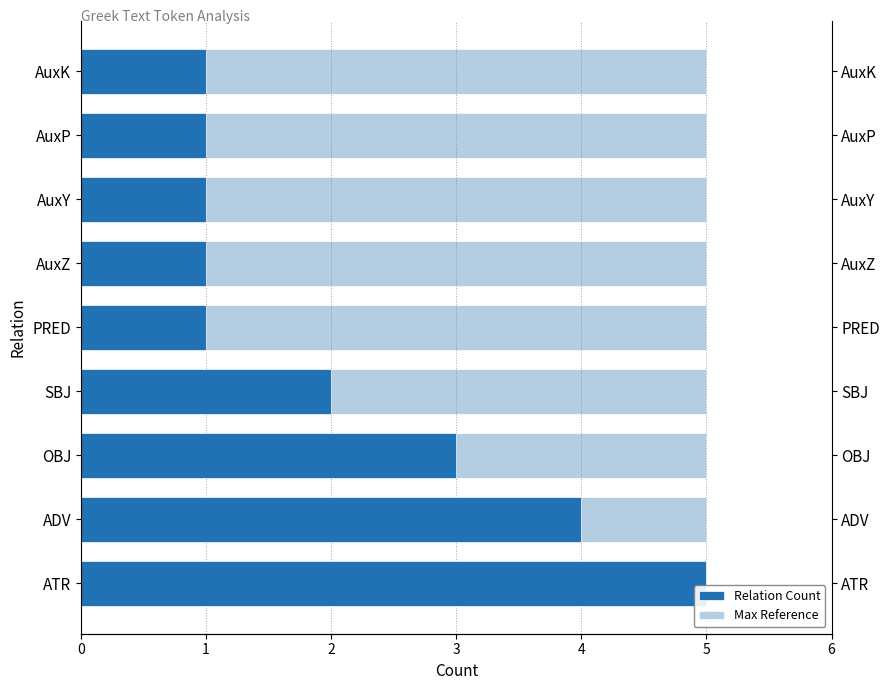

Rank the series at 6 from highest to lowest value.

Relation Count, Max Reference